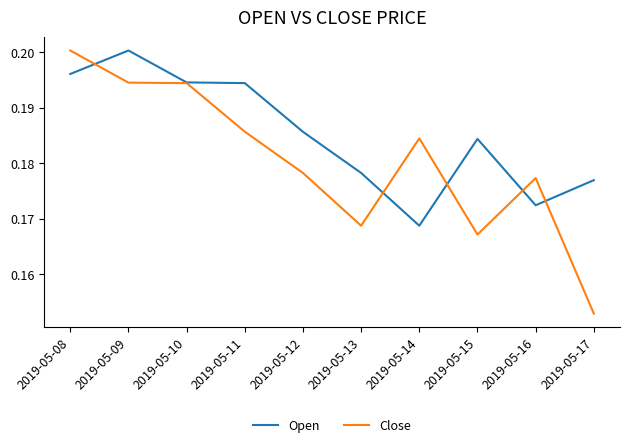

At which label does Open reach its minimum?

2019-05-14